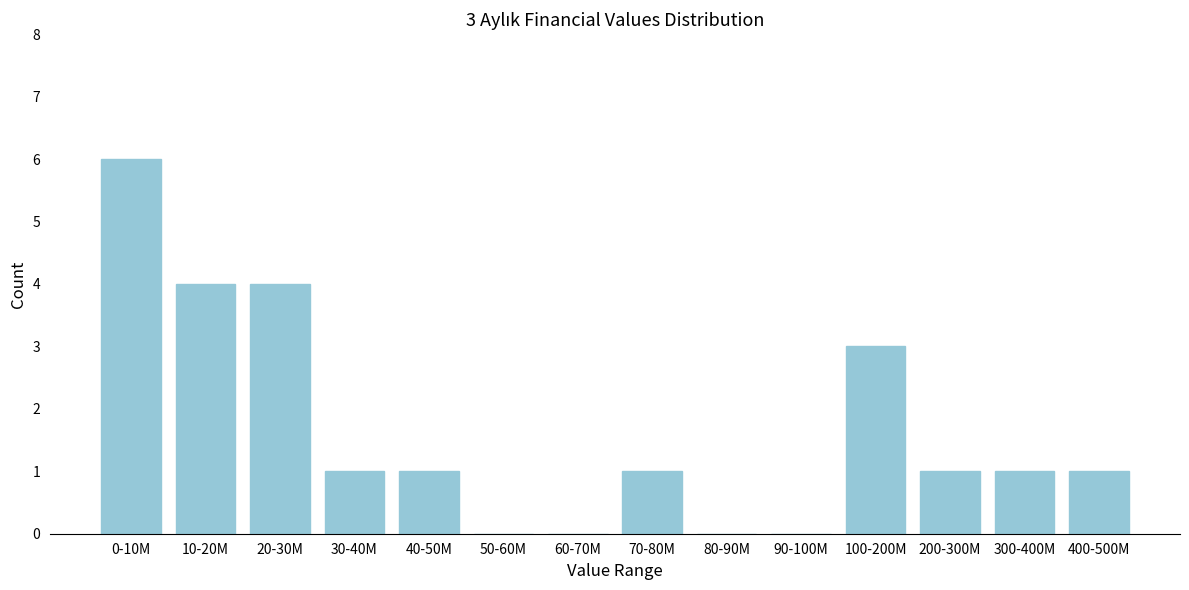

Reading right to left, transcribe all the data shown in this chart.

400-500M=1	300-400M=1	200-300M=1	100-200M=3	90-100M=0	80-90M=0	70-80M=1	60-70M=0	50-60M=0	40-50M=1	30-40M=1	20-30M=4	10-20M=4	0-10M=6